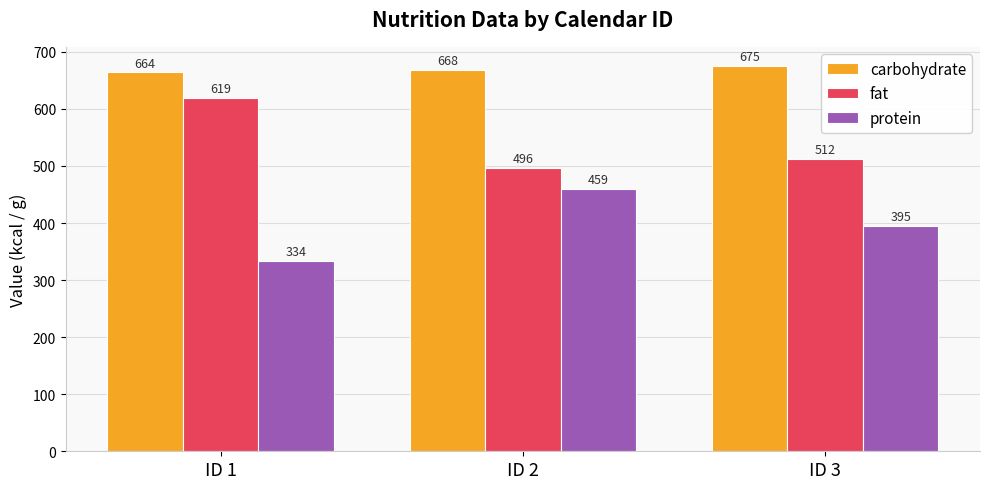

Which series has the largest total across all categories?

carbohydrate